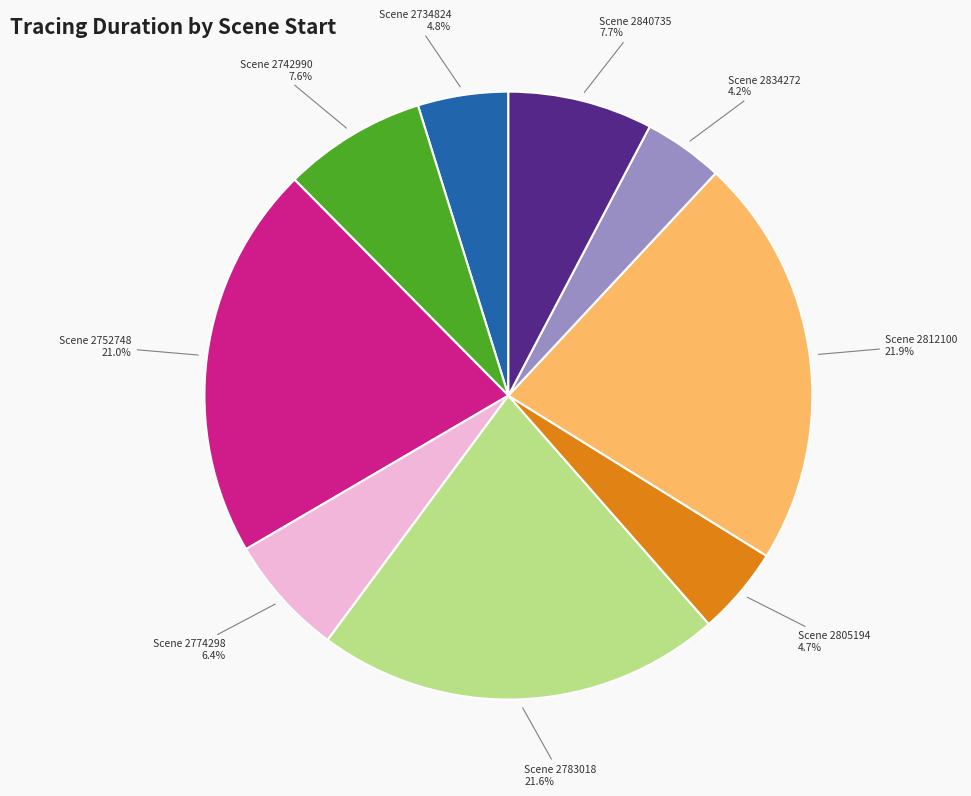

Is there any slice that represents more than half of the pie?

No